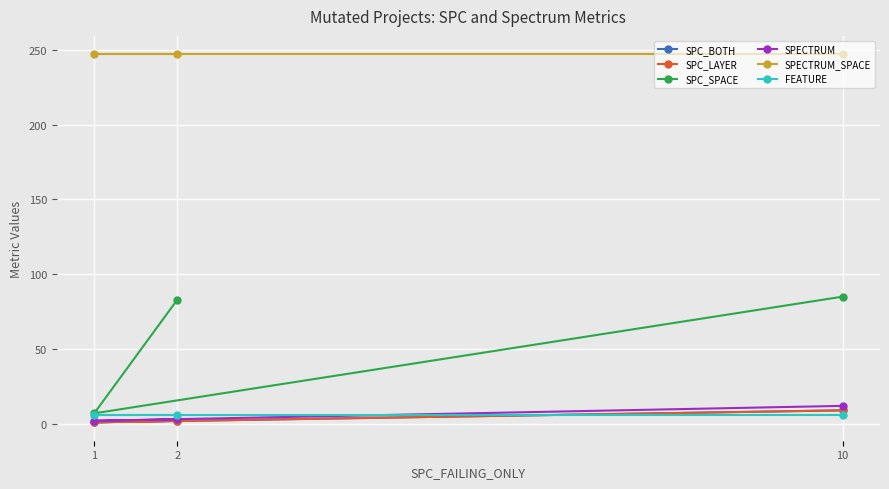

What is the value of the SPC_SPACE point at the 2nd from the left?

83